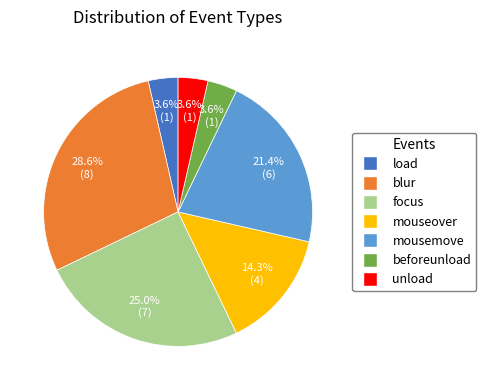

Which category has the biggest portion of the pie?

blur